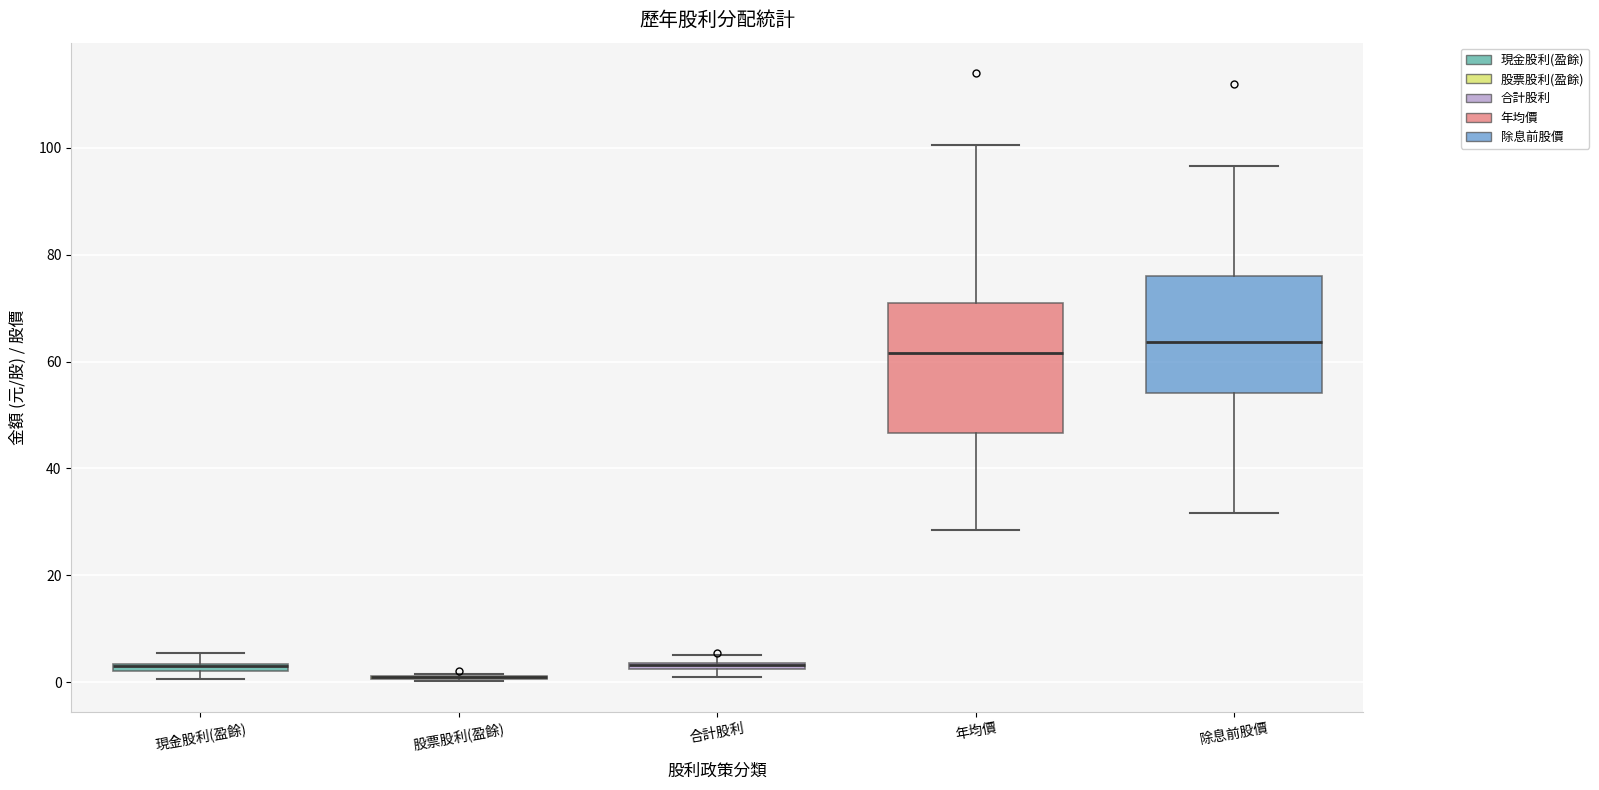

Where is the upper edge of the box for 合計股利 on the y-axis? The values are not printed on the chart, so give them approximately, as read against the axis.

4